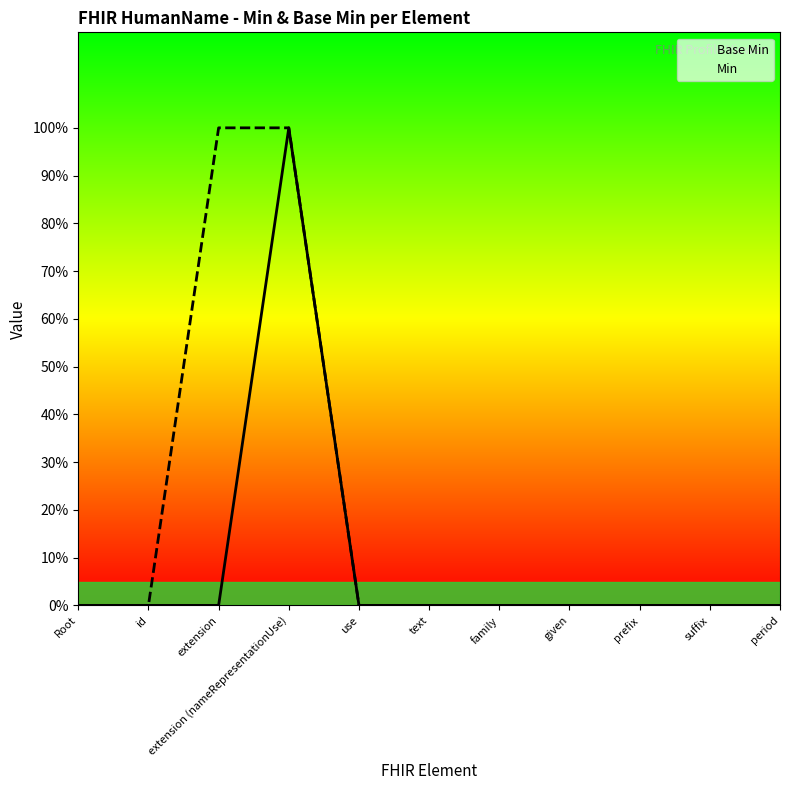

What is the difference between the maximum and minimum values in the Min series?

1